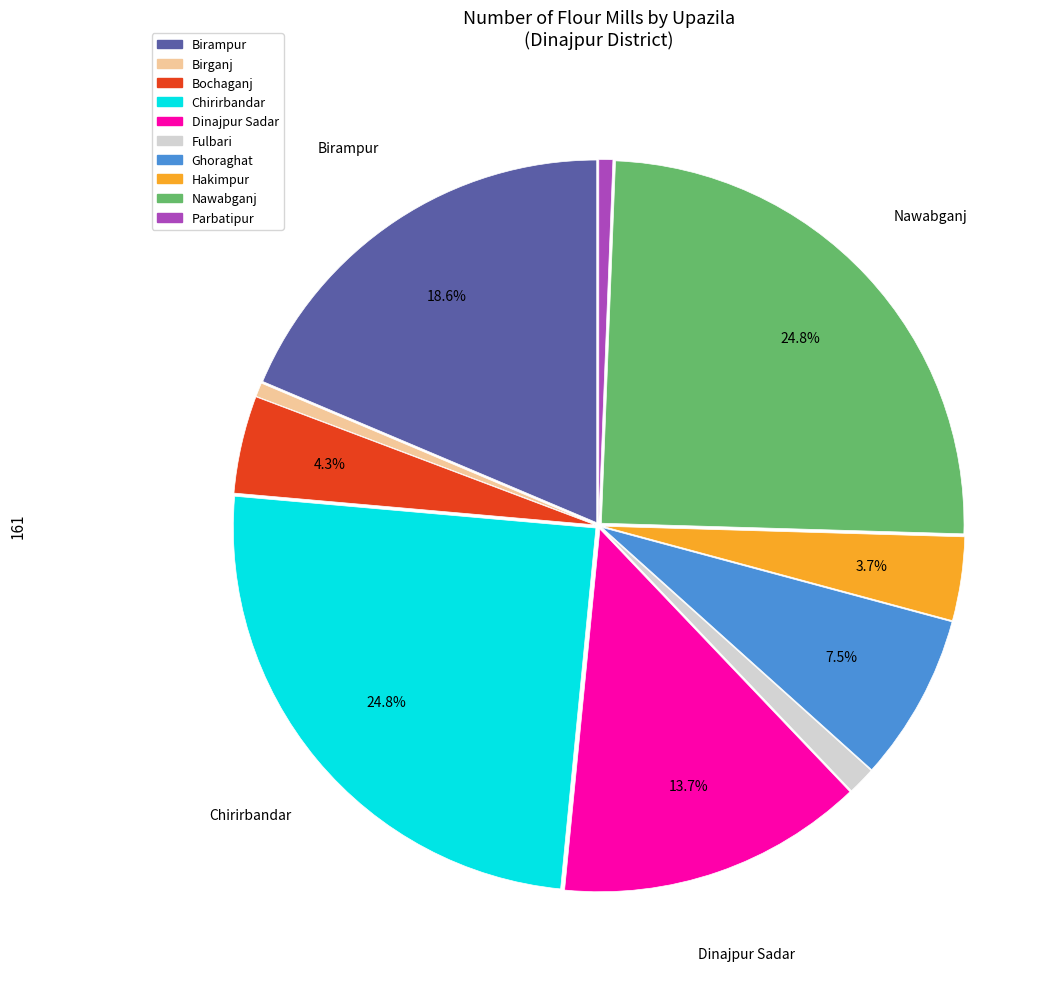

To the nearest percent, what portion does Dinajpur Sadar represent?

14%